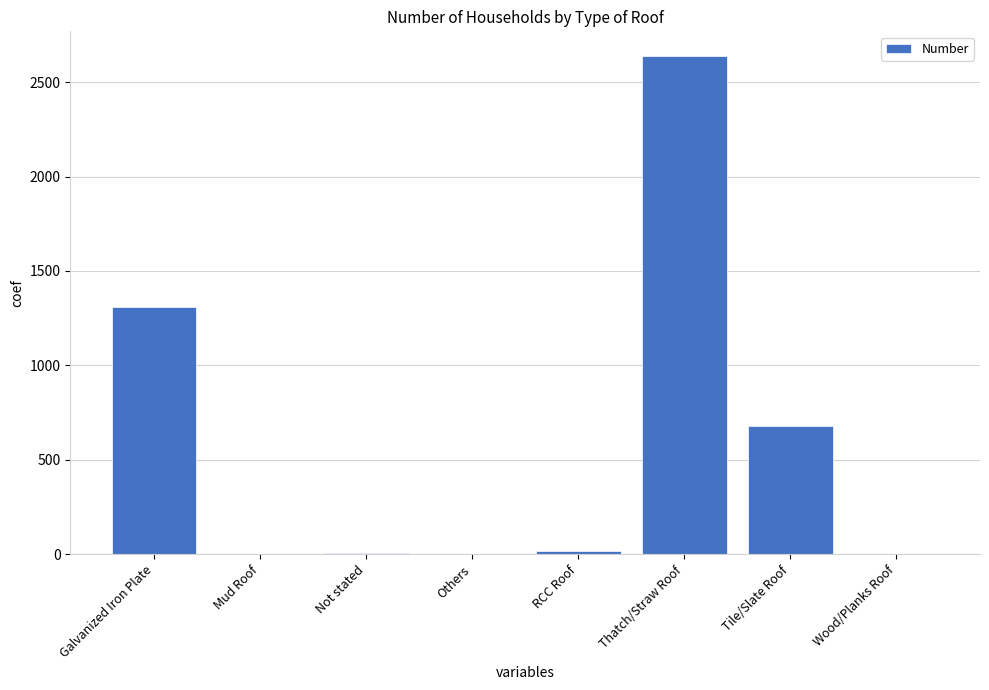

Which has a higher value, Tile/Slate Roof or Wood/Planks Roof?

Tile/Slate Roof